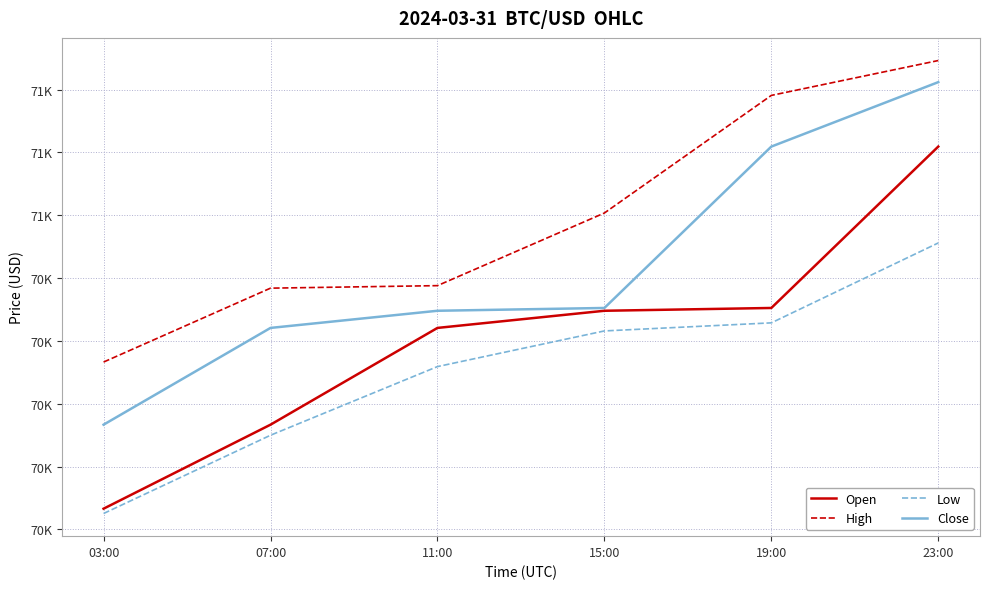

True or false: Close and High cross at least once.

False